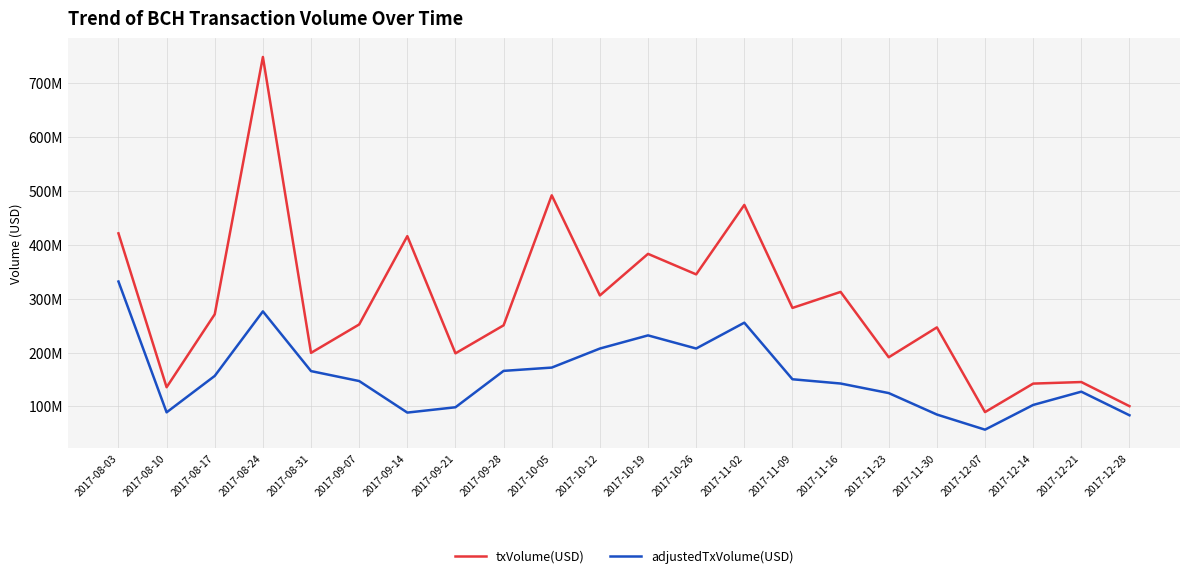

What are all the series names shown in the legend?

txVolume(USD), adjustedTxVolume(USD)